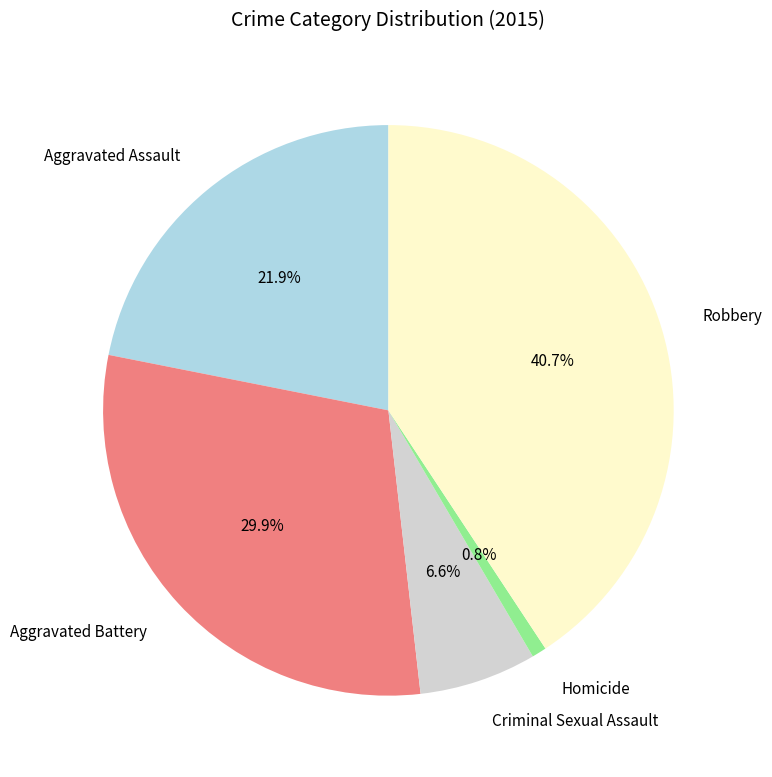

The Robbery slice represents 35% of the pie. True or false?

False